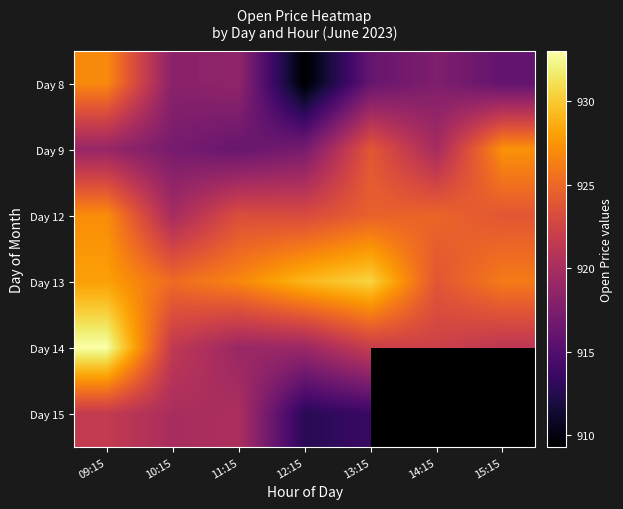

The value of Day 8 at 12:15 is 909.3. True or false?

True